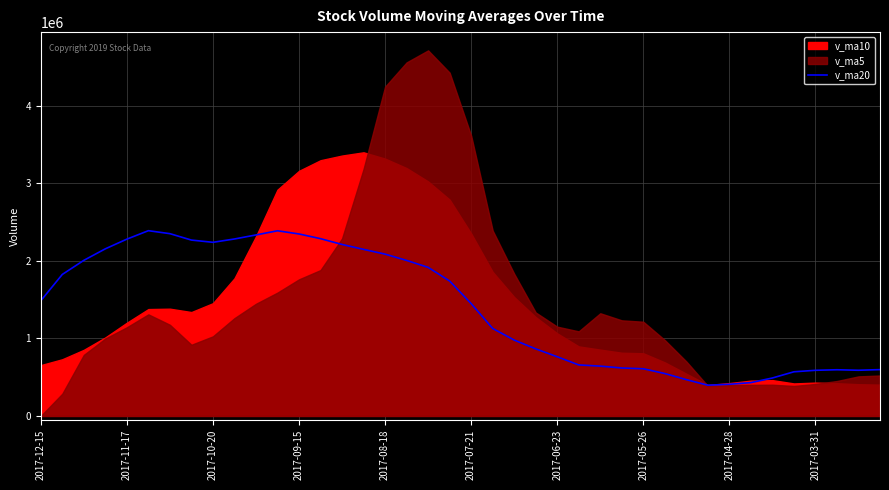

How many data points are above 1485881?

20